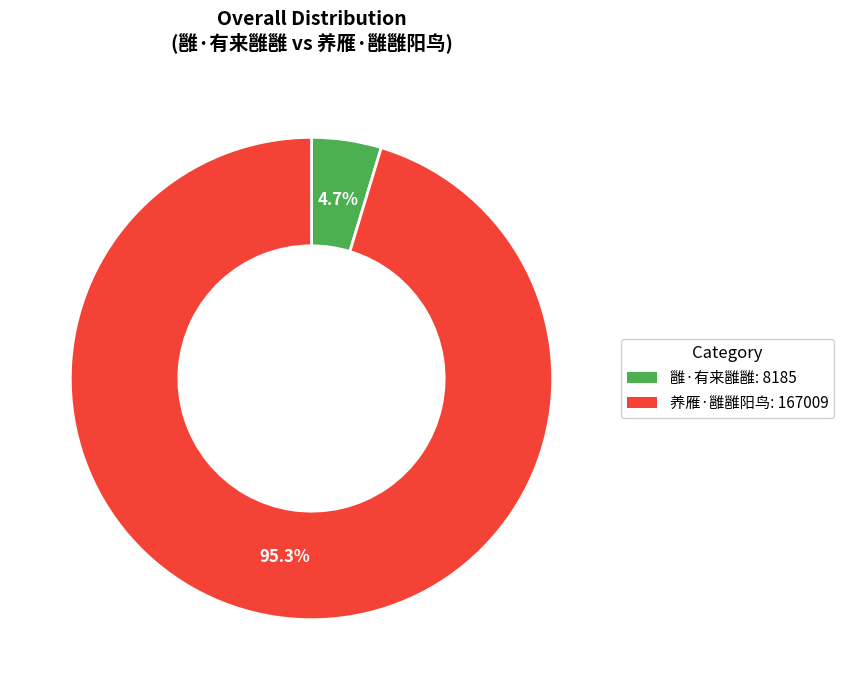

To the nearest percent, what percentage of the pie is 雝·有来雝雝?

5%